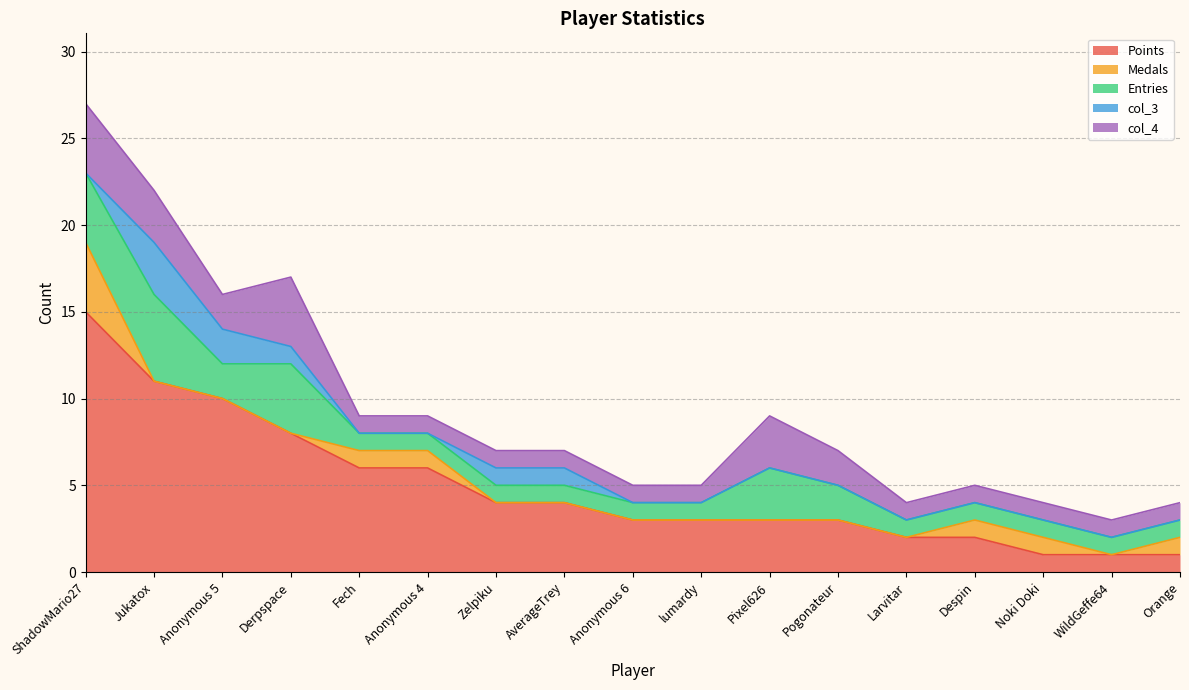

How many categories are shown in the chart?

17